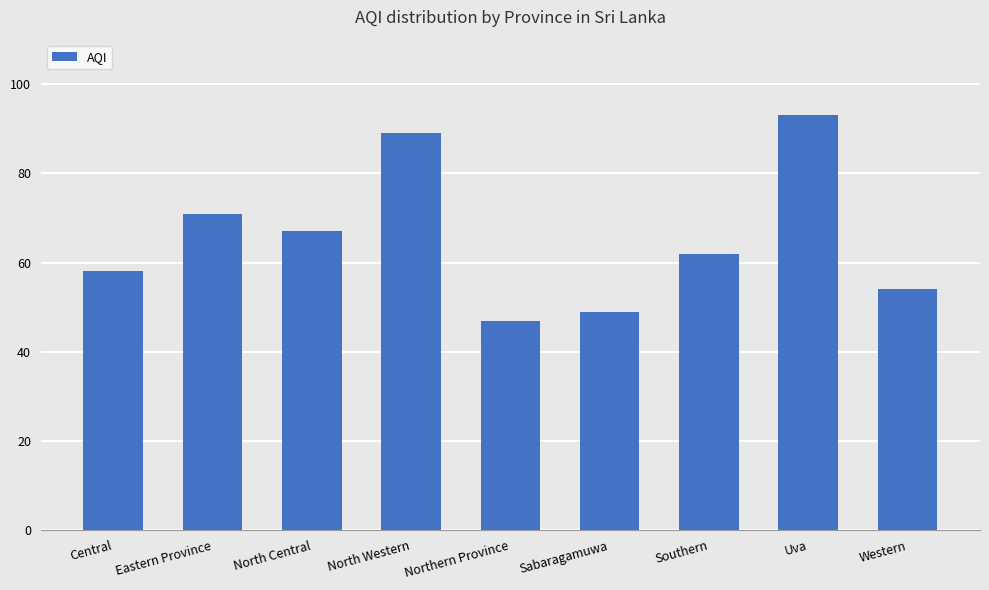

The value at Northern Province is 47. True or false?

True